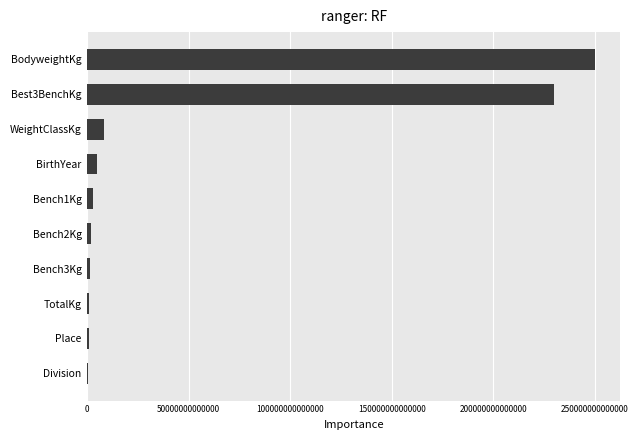

Between BodyweightKg and WeightClassKg, which is larger?

BodyweightKg